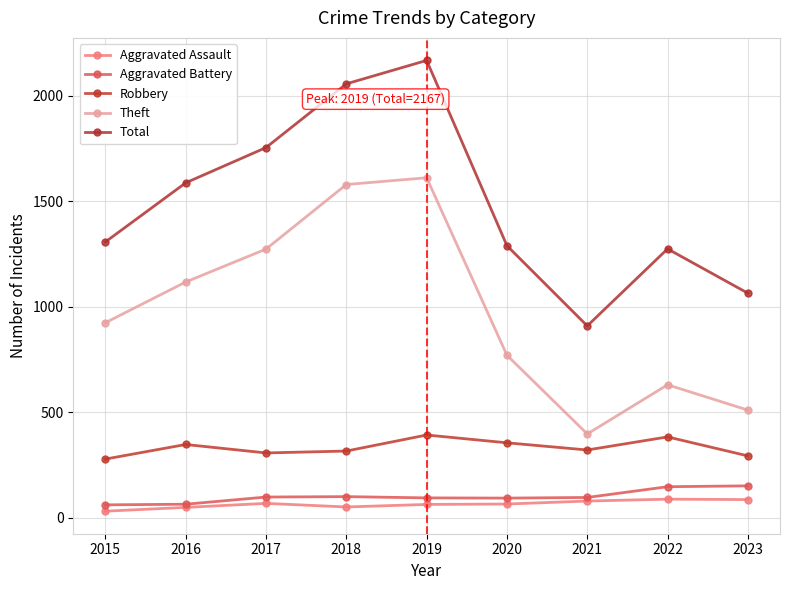

Which series has the largest total across all categories?

Total